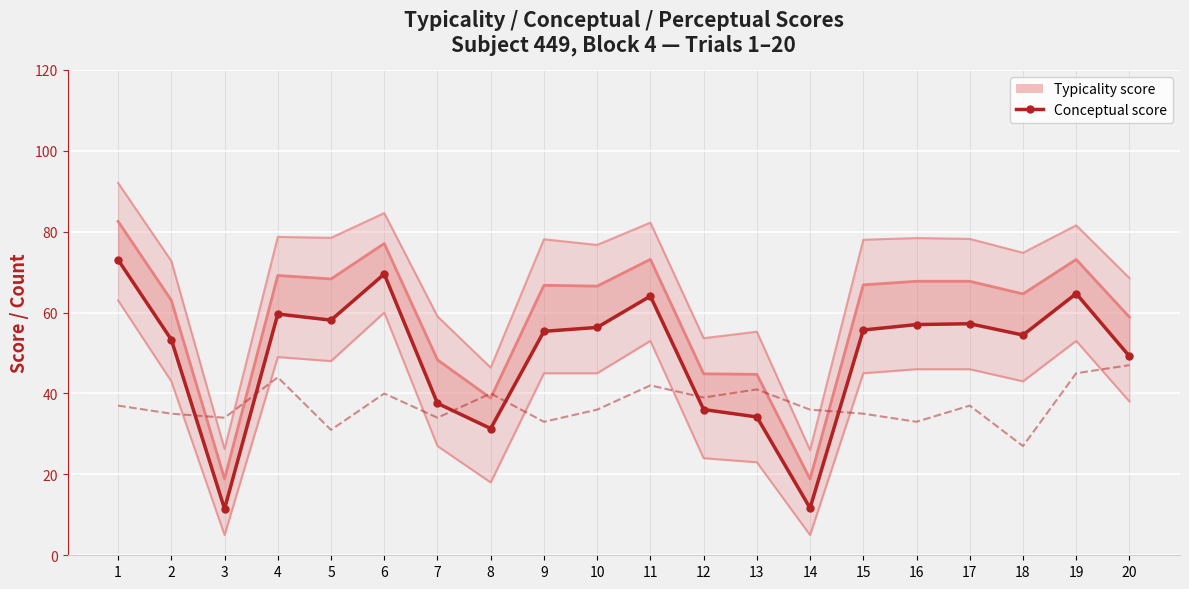

Is it true that Conceptual score equals 36.7 at 4?

False